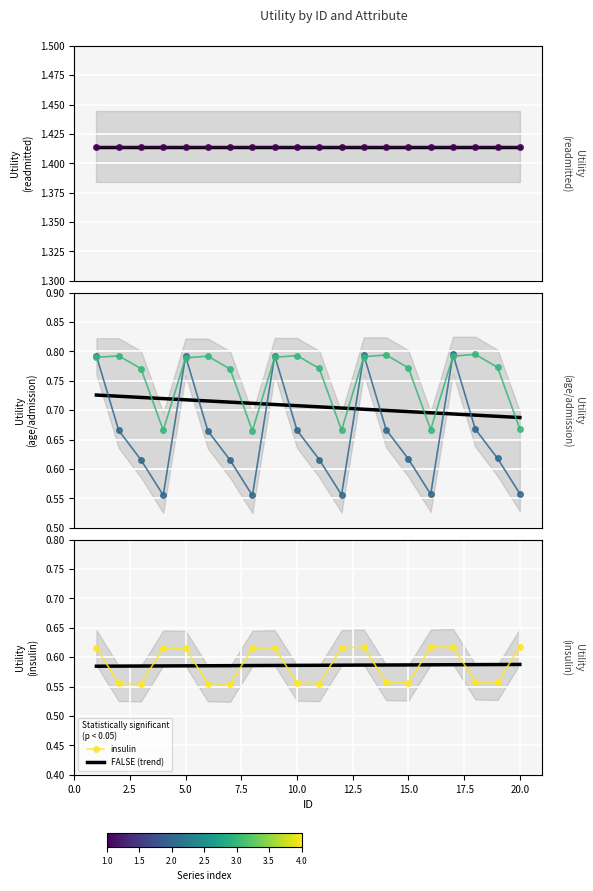

What is the spread (max minus min) of values at 0.0?

0.8